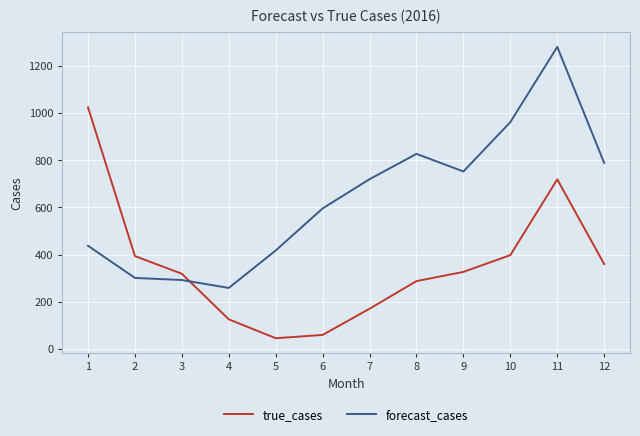

Is the value of true_cases at 12 greater than the value of forecast_cases at 1?

No